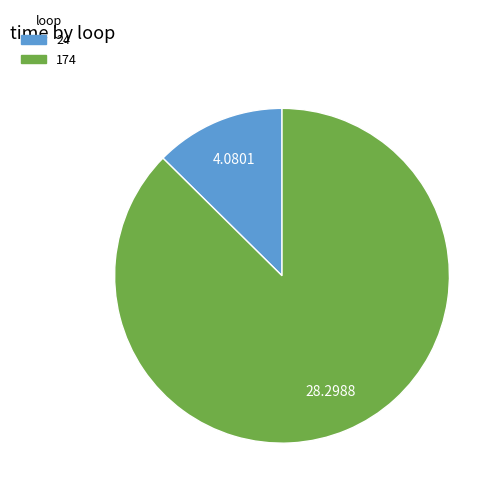

True or false: 174 accounts for 74% of the total.

False